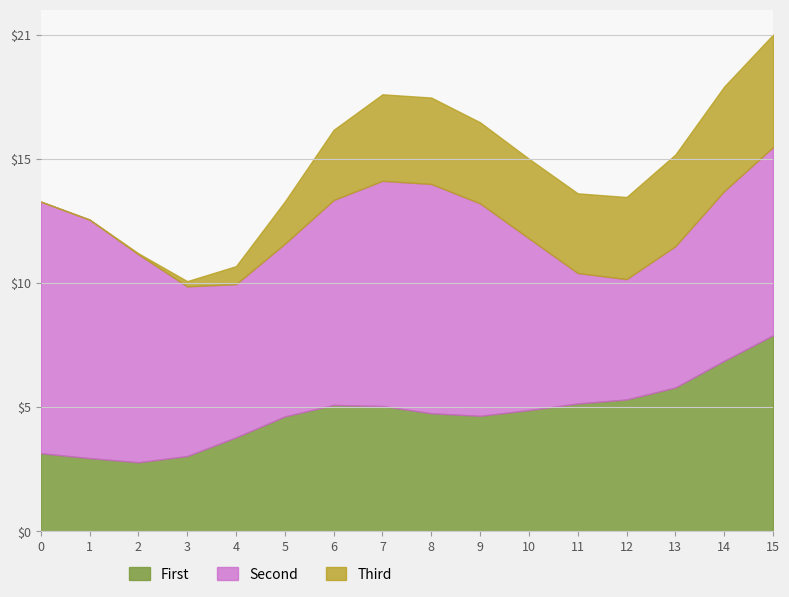

Does the chart have visible grid lines?

Yes